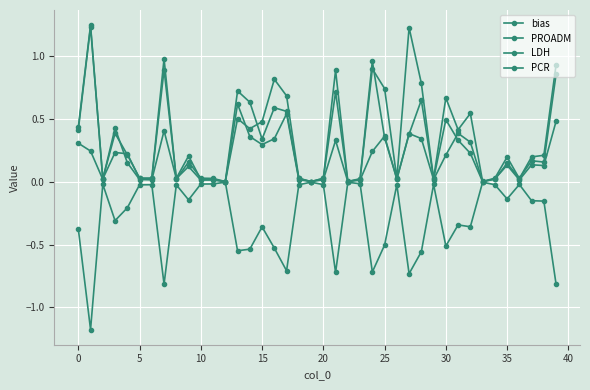

How many lines are shown in the chart?

4